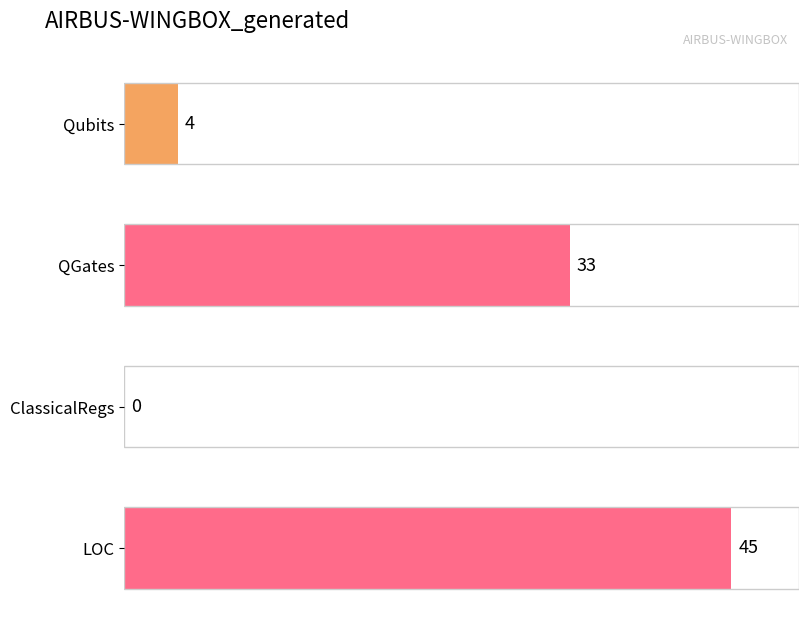

What position from the left is LOC?

4